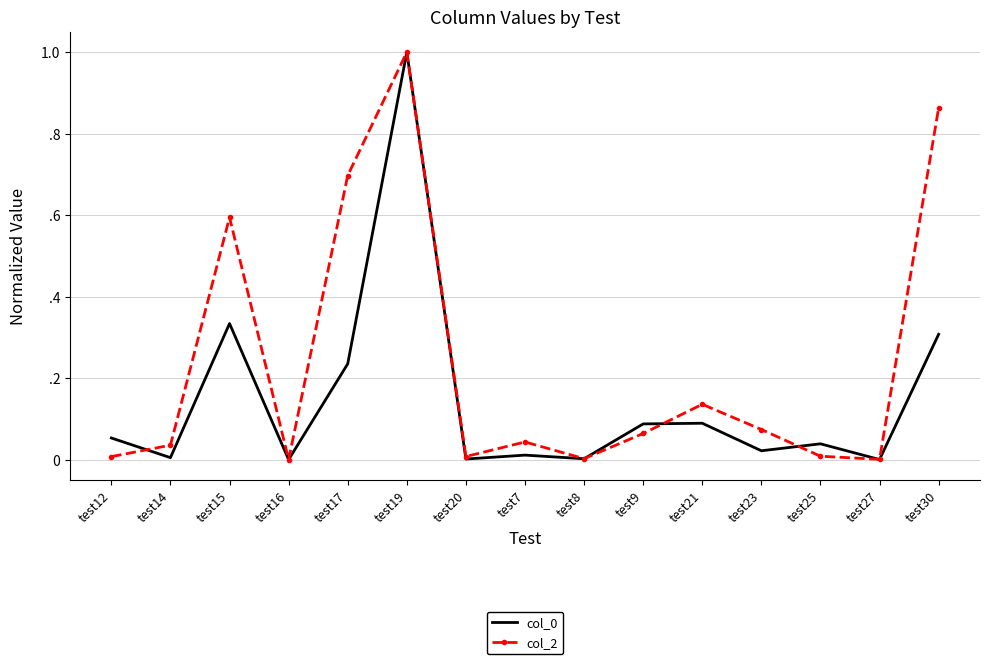

True or false: col_2 and col_0 intersect in this chart.

True